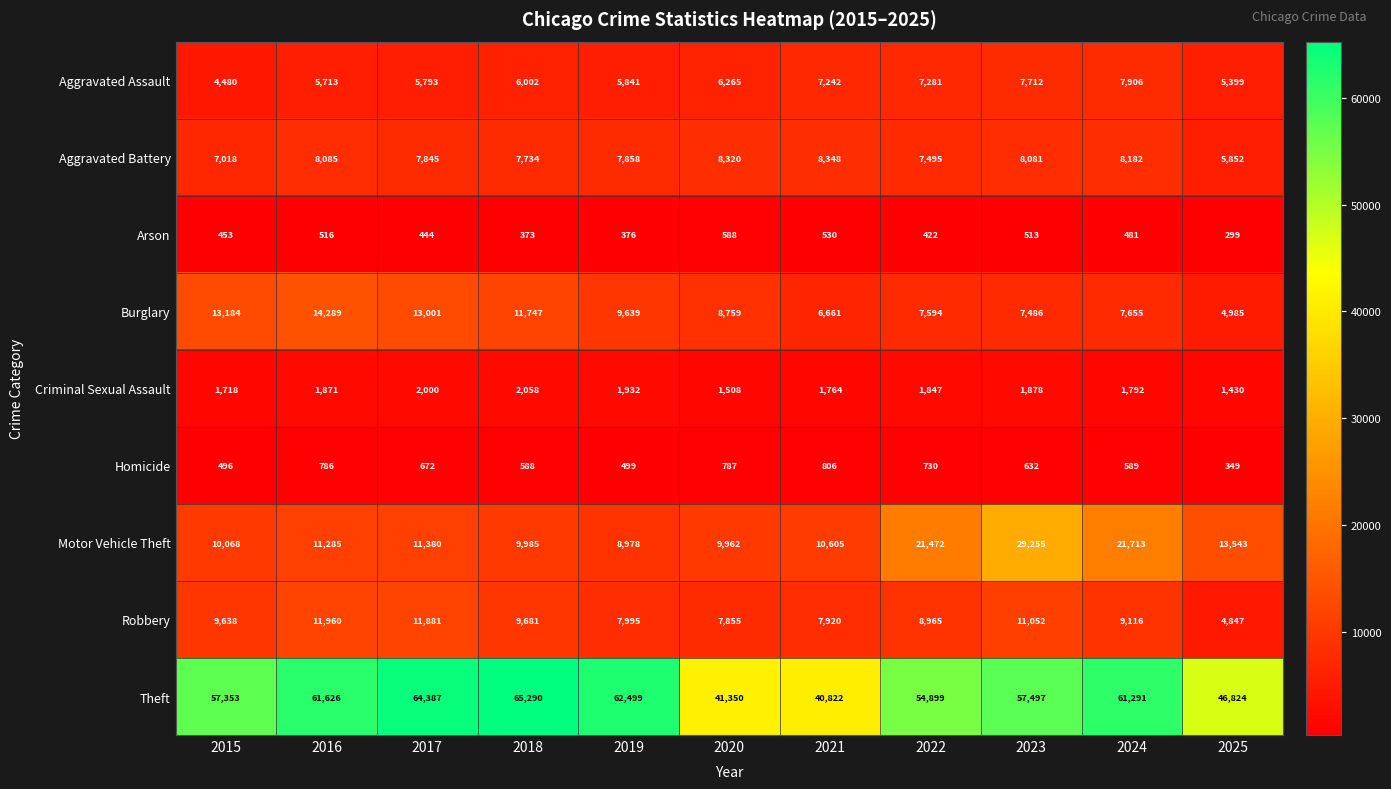

The value of Robbery at 2016 is 11960. True or false?

True